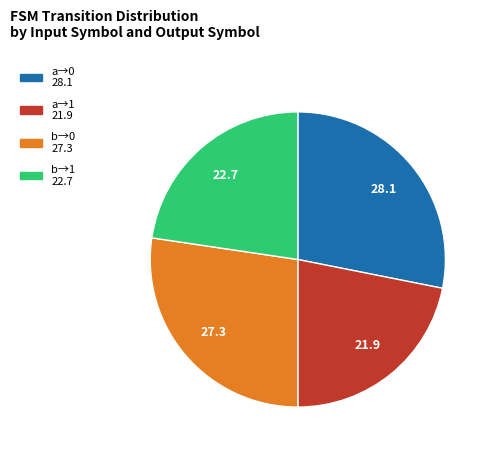

Is there any slice that represents more than half of the pie?

No